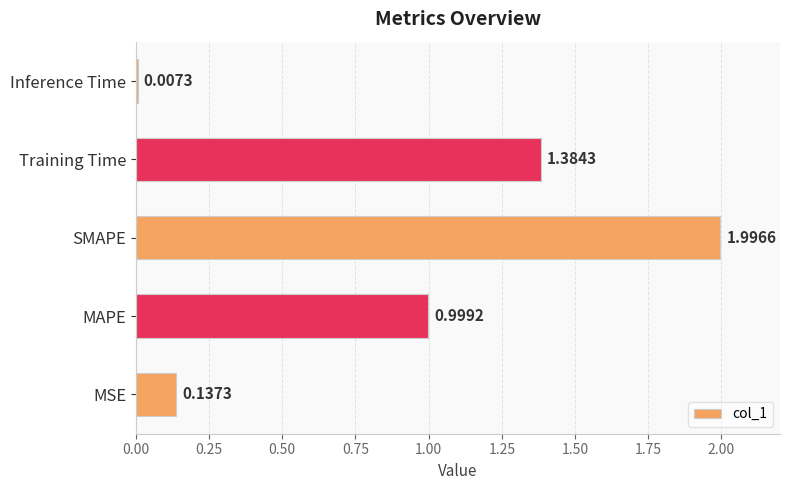

Rank the categories by value from lowest to highest.

Inference Time, MSE, MAPE, Training Time, SMAPE